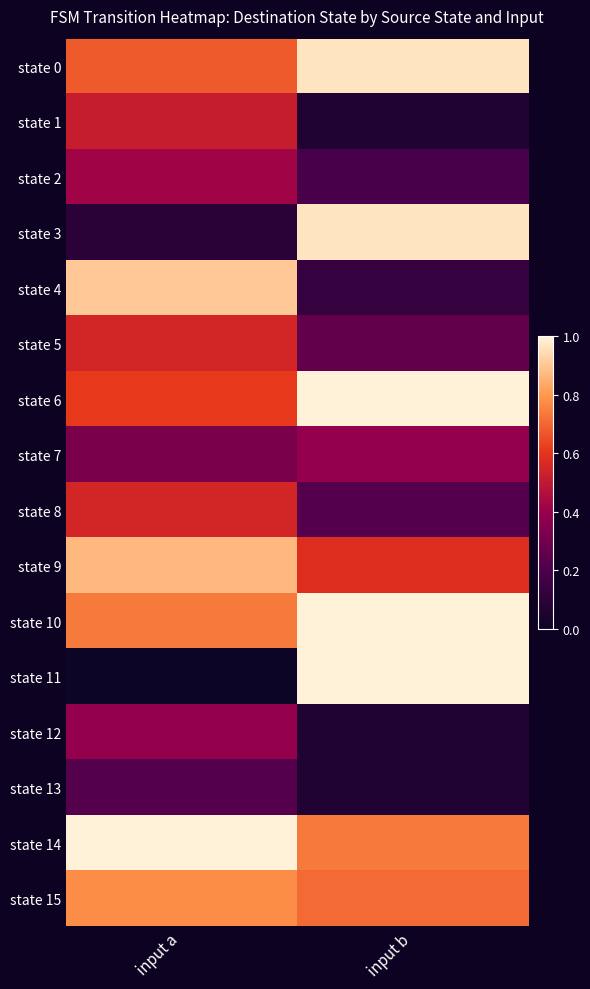

What is the total value across all series at input a?

8.6